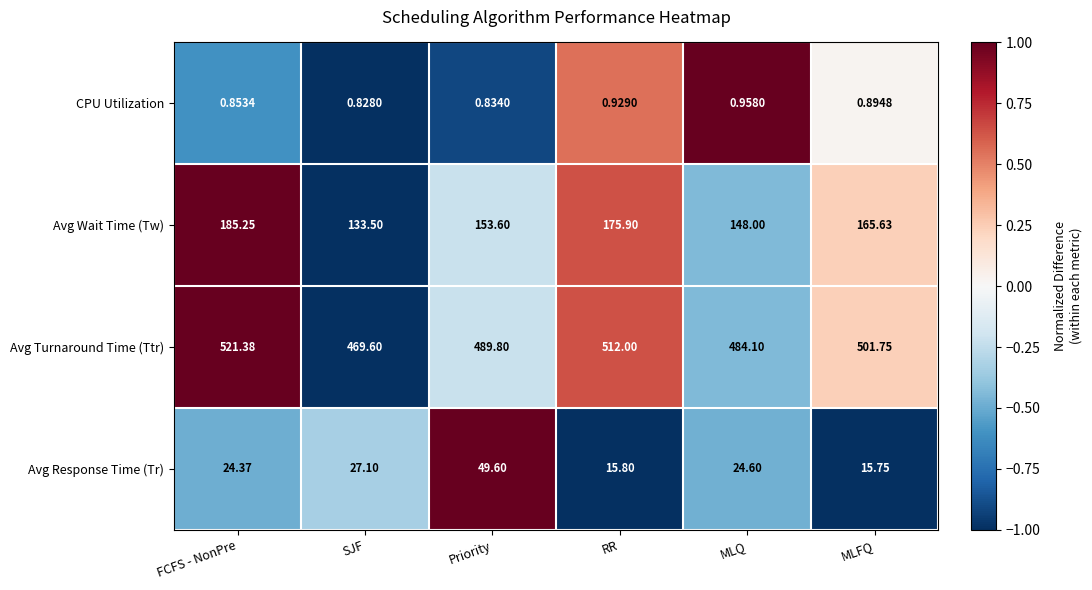

At which category is the sum across all series the highest?

FCFS - NonPre